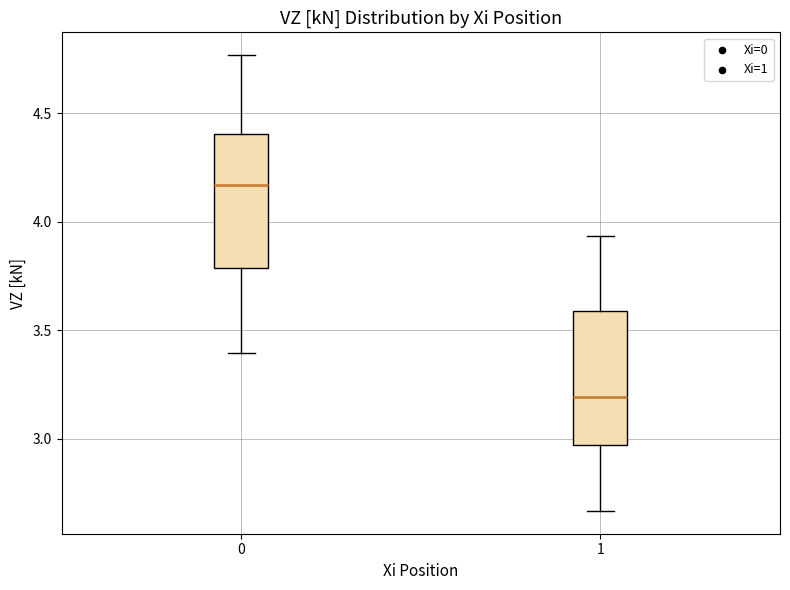

Which box's median line is the highest?

0